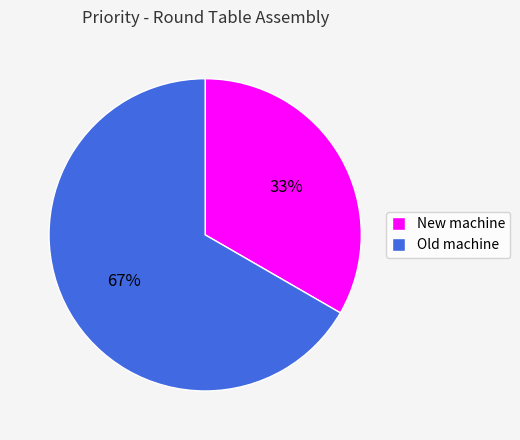

Do Old machine and New machine together represent more than half of the pie?

Yes